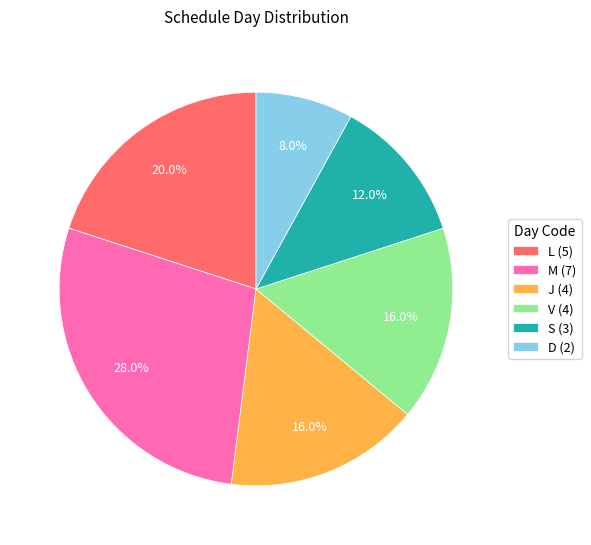

Which has a higher value, V or L?

L